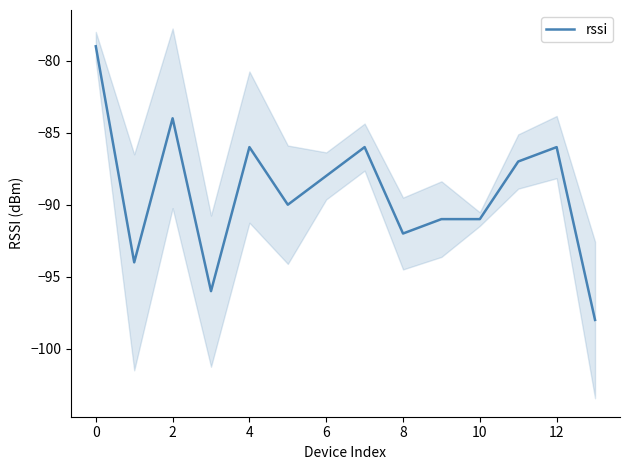

The chart shows a value of -38 at 10. True or false?

False